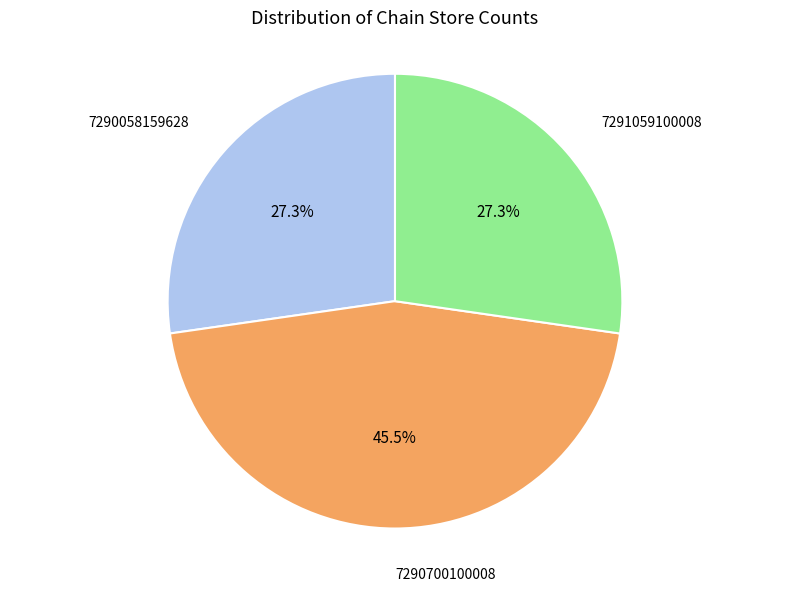

Is there a majority slice in this chart?

No